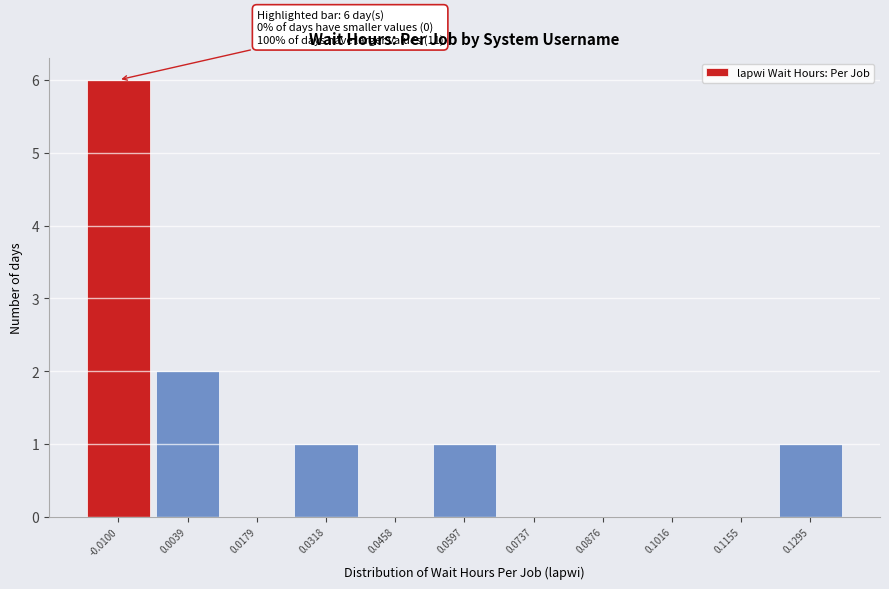

Reading right to left, what are all the values shown in this chart?

0.1295=1	0.1155=0	0.1016=0	0.0876=0	0.0737=0	0.0597=1	0.0458=0	0.0318=1	0.0179=0	0.0039=2	-0.0100=6